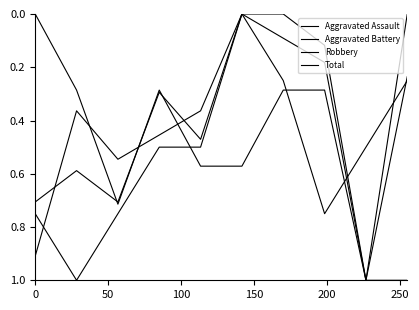

List the series in order of their peak value, lowest first.

Aggravated Assault, Aggravated Battery, Robbery, Total